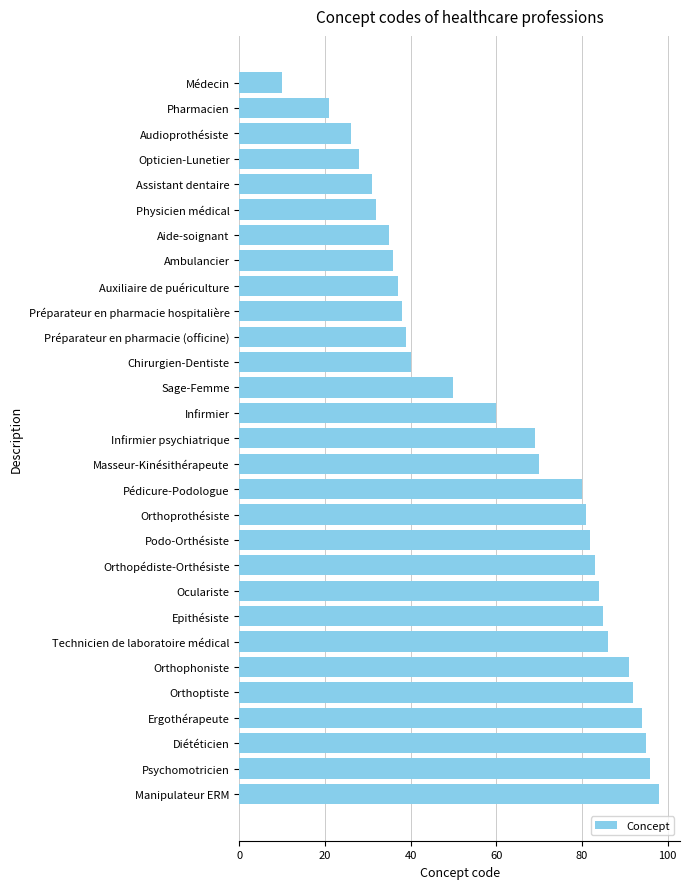

Reading bottom to top, what are all the values shown in this chart?

98	96	95	94	92	91	86	85	84	83	82	81	80	70	69	60	50	40	39	38	37	36	35	32	31	28	26	21	10